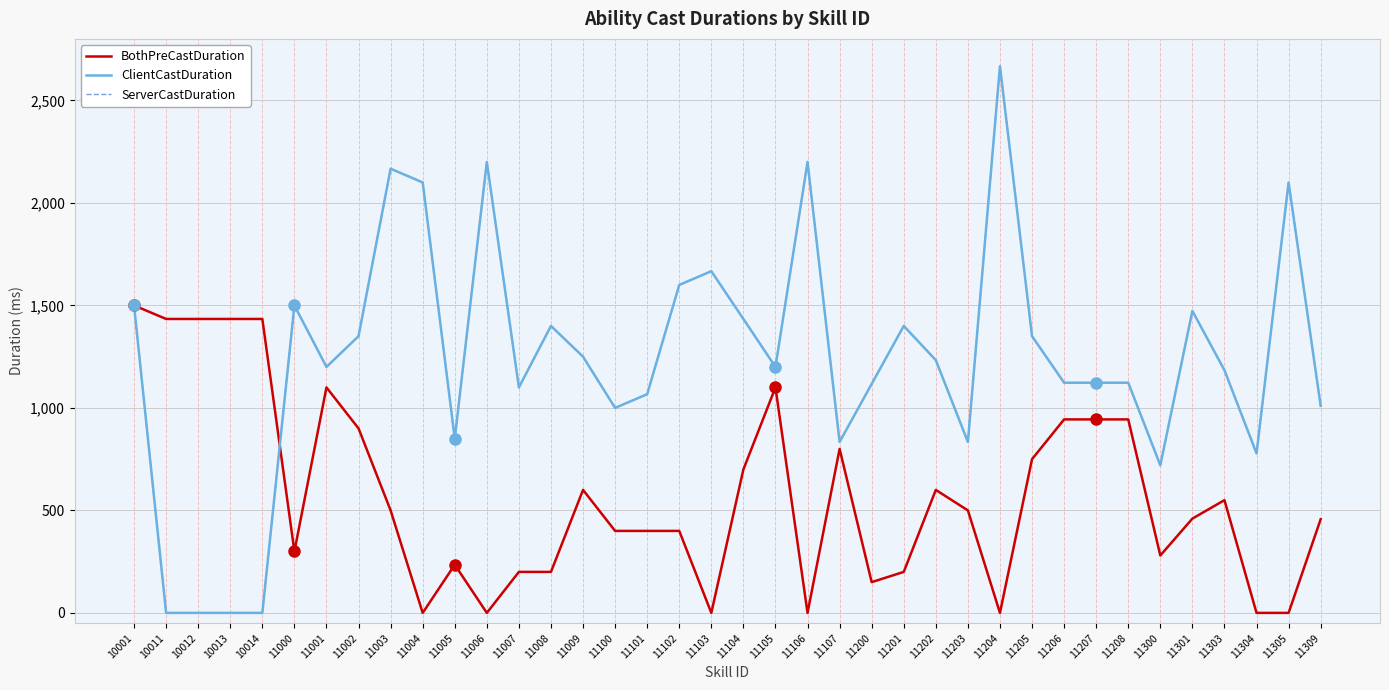

True or false: ServerCastDuration has more than 0 interior local peaks.

True